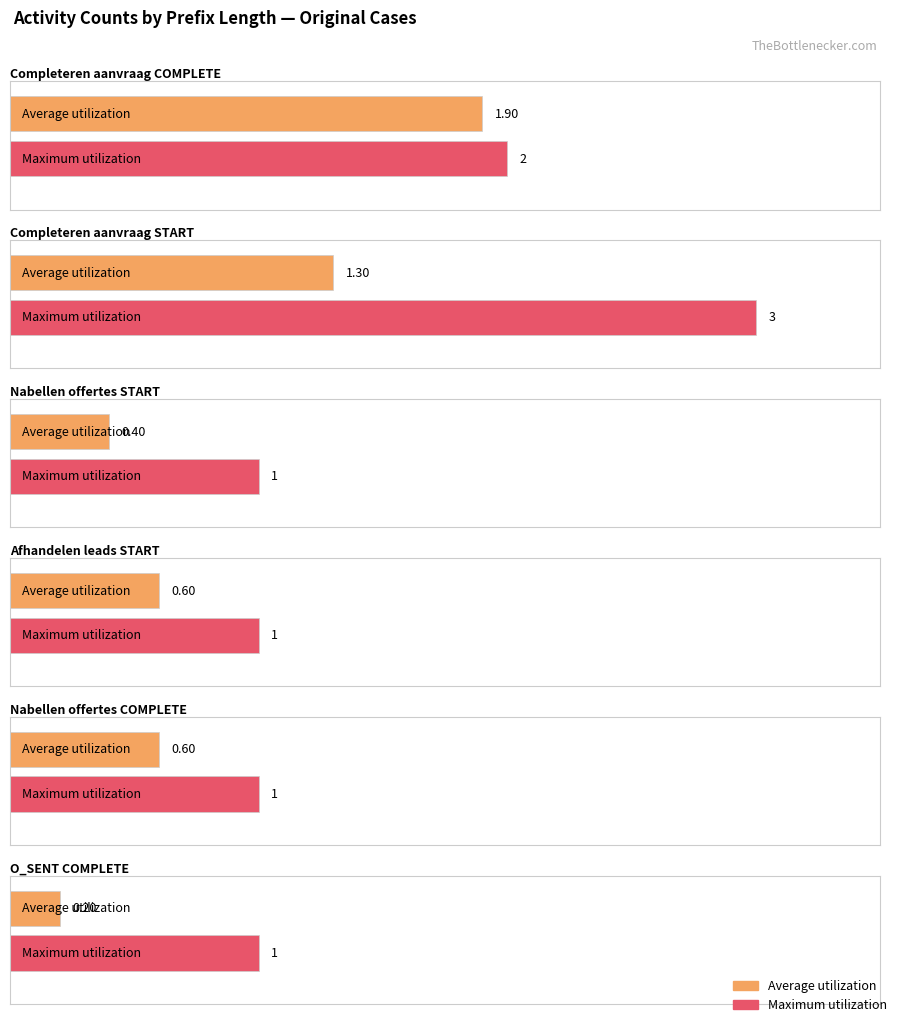

Is it true that W_Afhandelen leads-START equals 0 at 5?

False